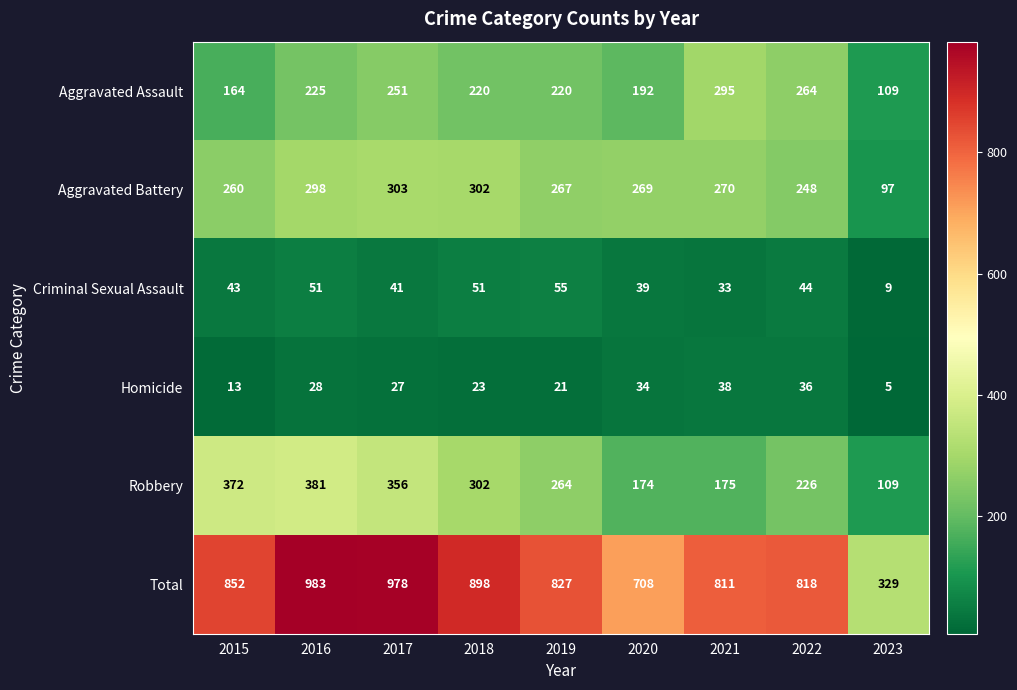

How many series are shown in this chart?

6